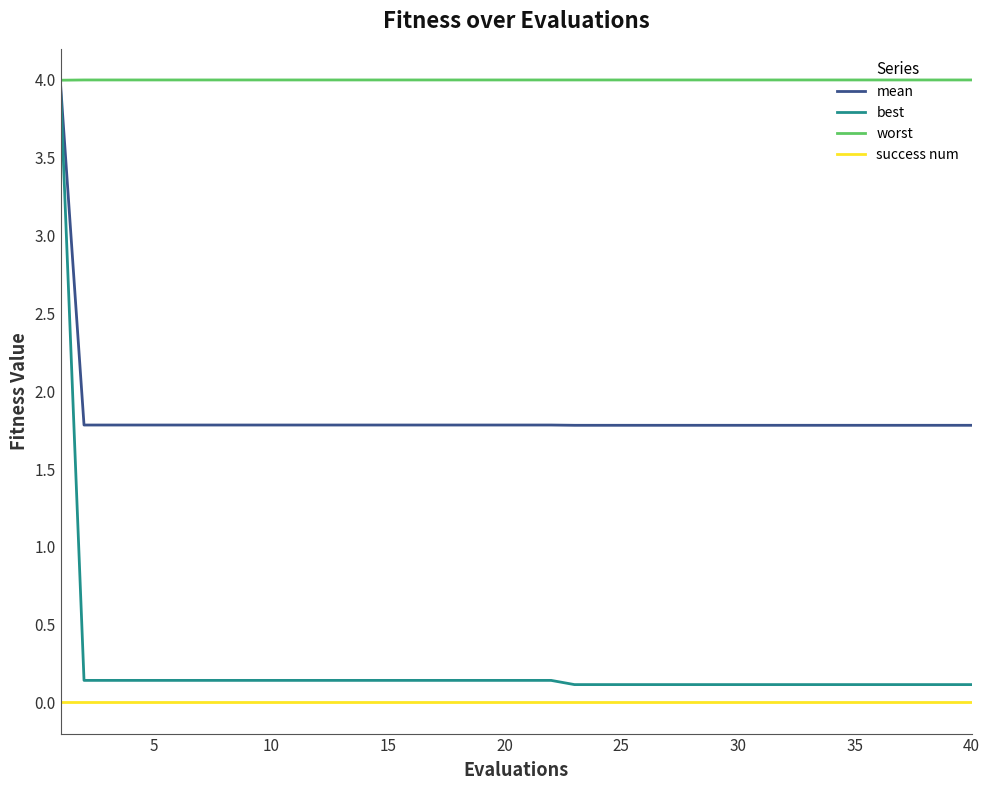

What is the highest value of the mean series?

4.0